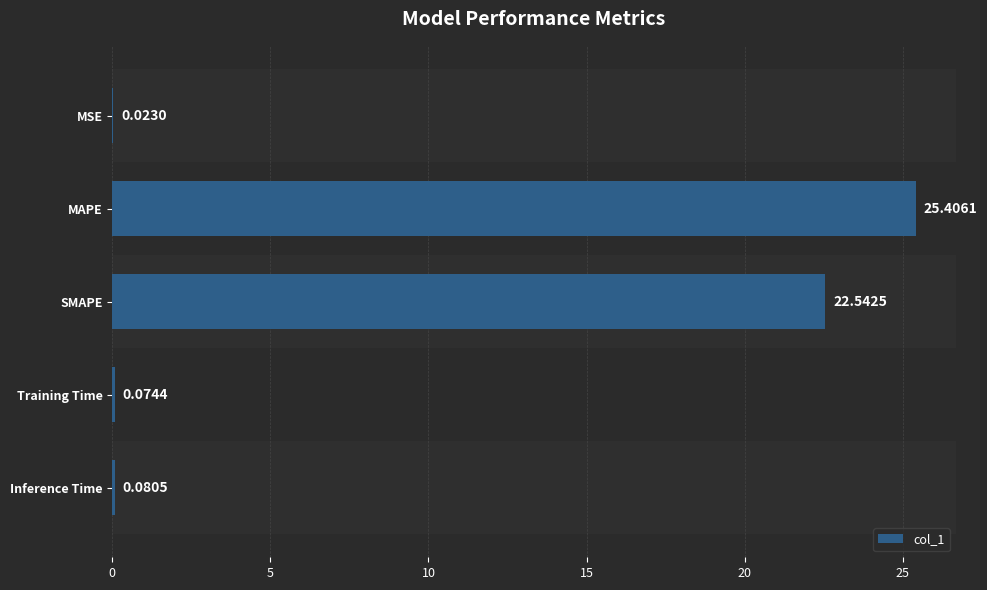

Where is the data nearest to the value 12?

SMAPE